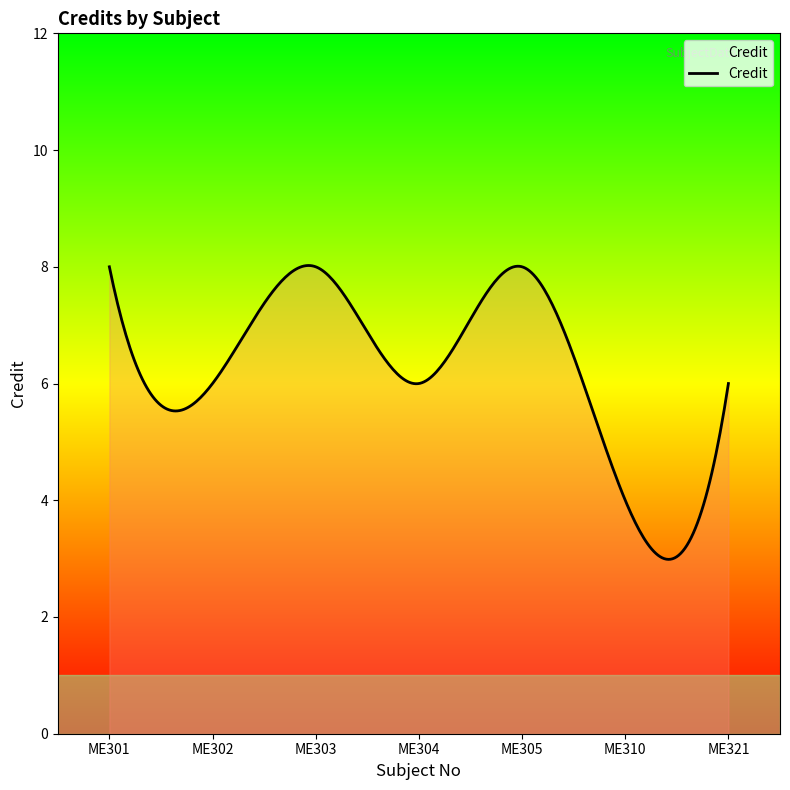

What is the average value?

6.2